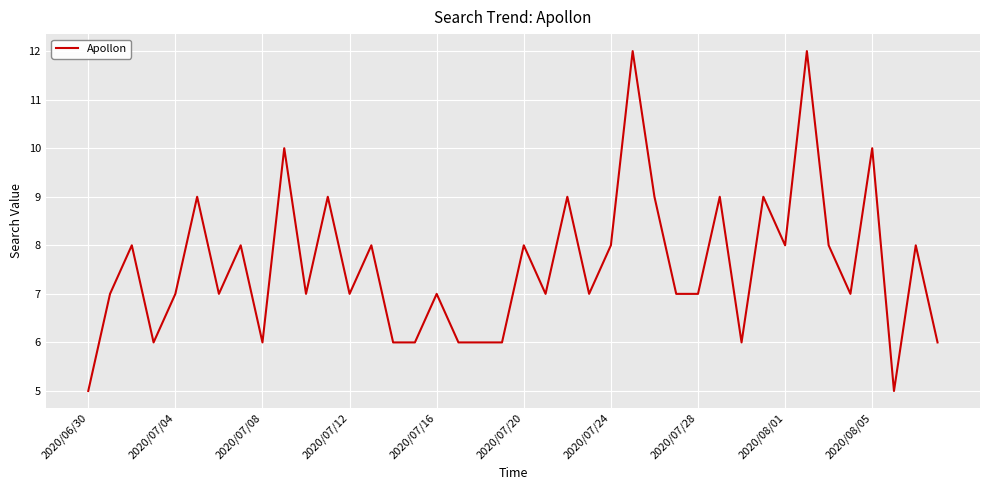

What is the smallest value displayed?

5